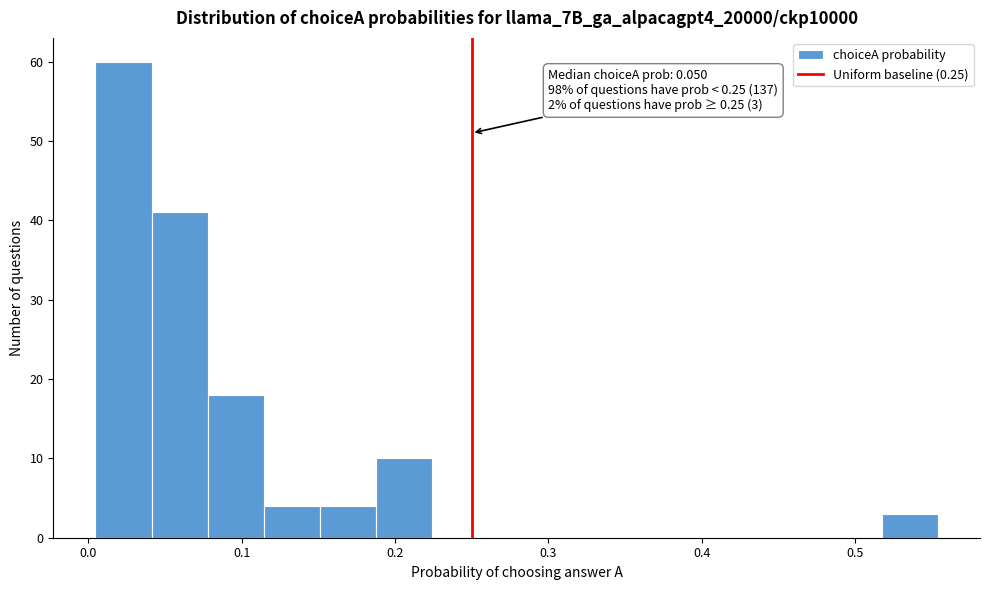

Read against the x-axis, roughly where is the centre of the tallest bar?

0.02